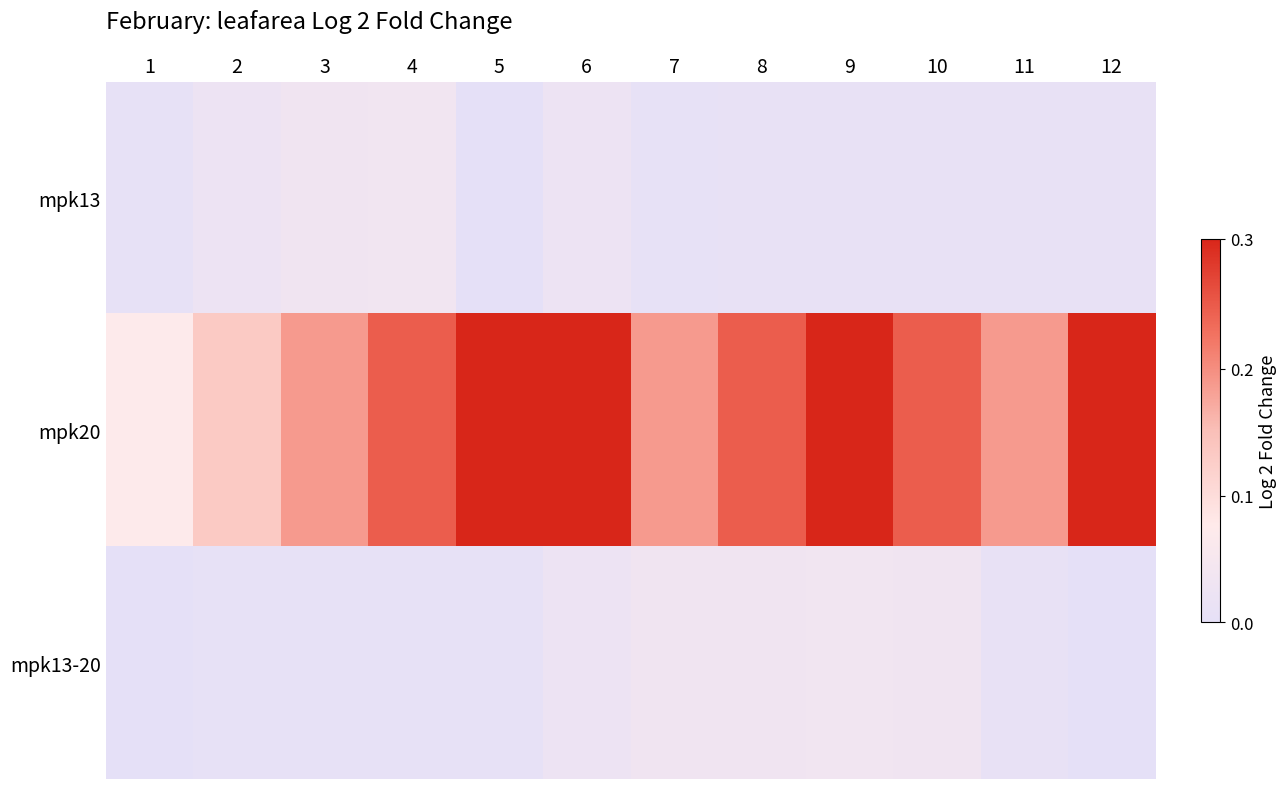

Rank the series at 3 from highest to lowest value.

mpk20, mpk13, mpk13-20